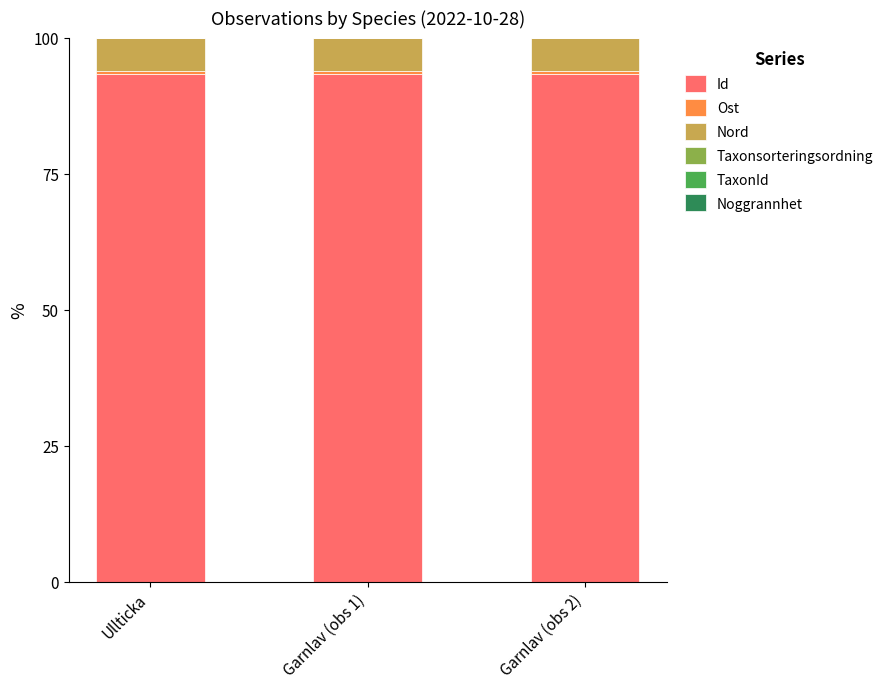

The value of Id at Ullticka is 93.3. True or false?

True